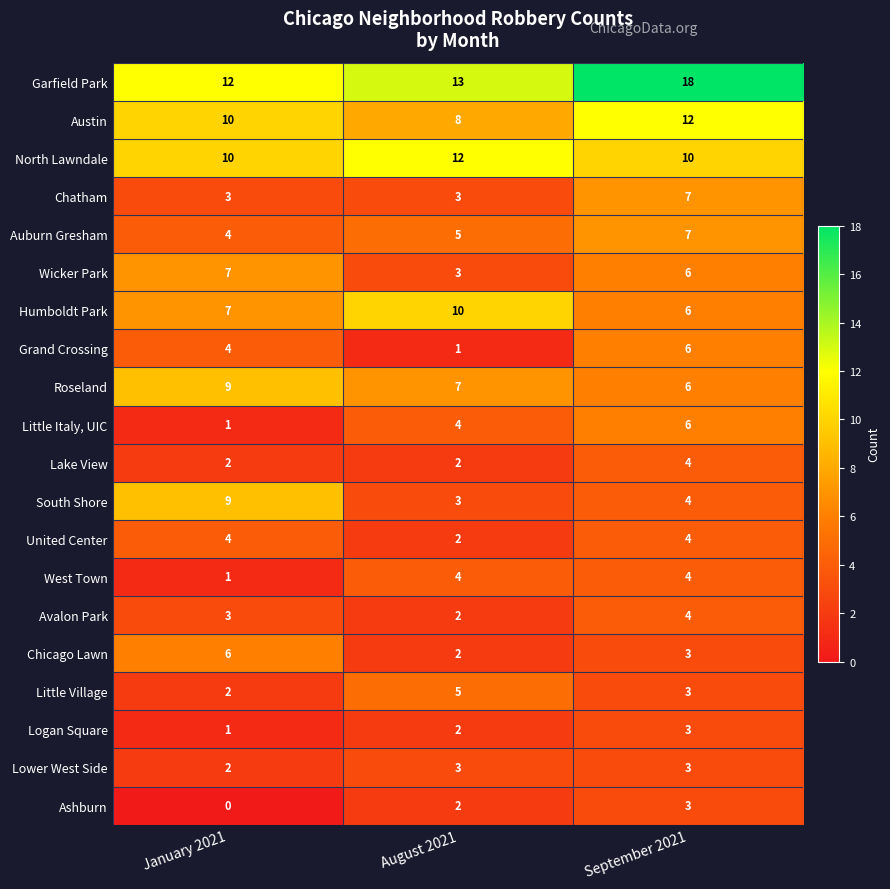

Which category has the highest value in the Chatham series?

September 2021